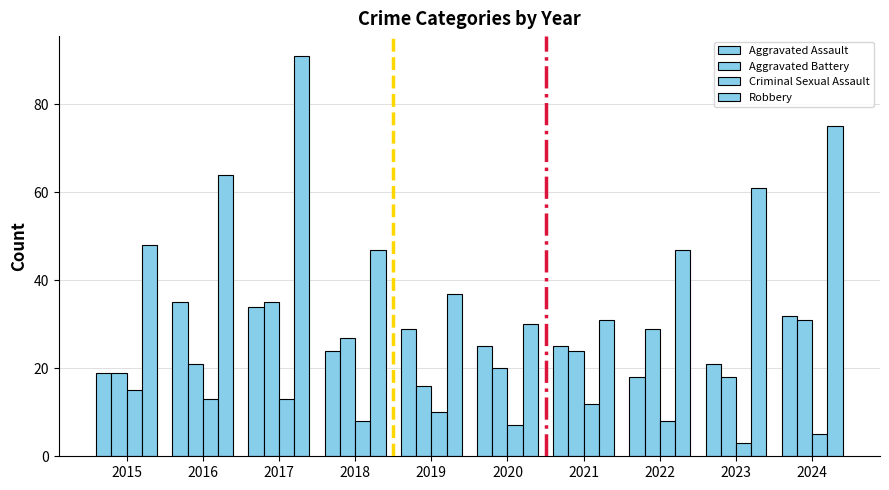

Which category has the highest value across all series?

2017